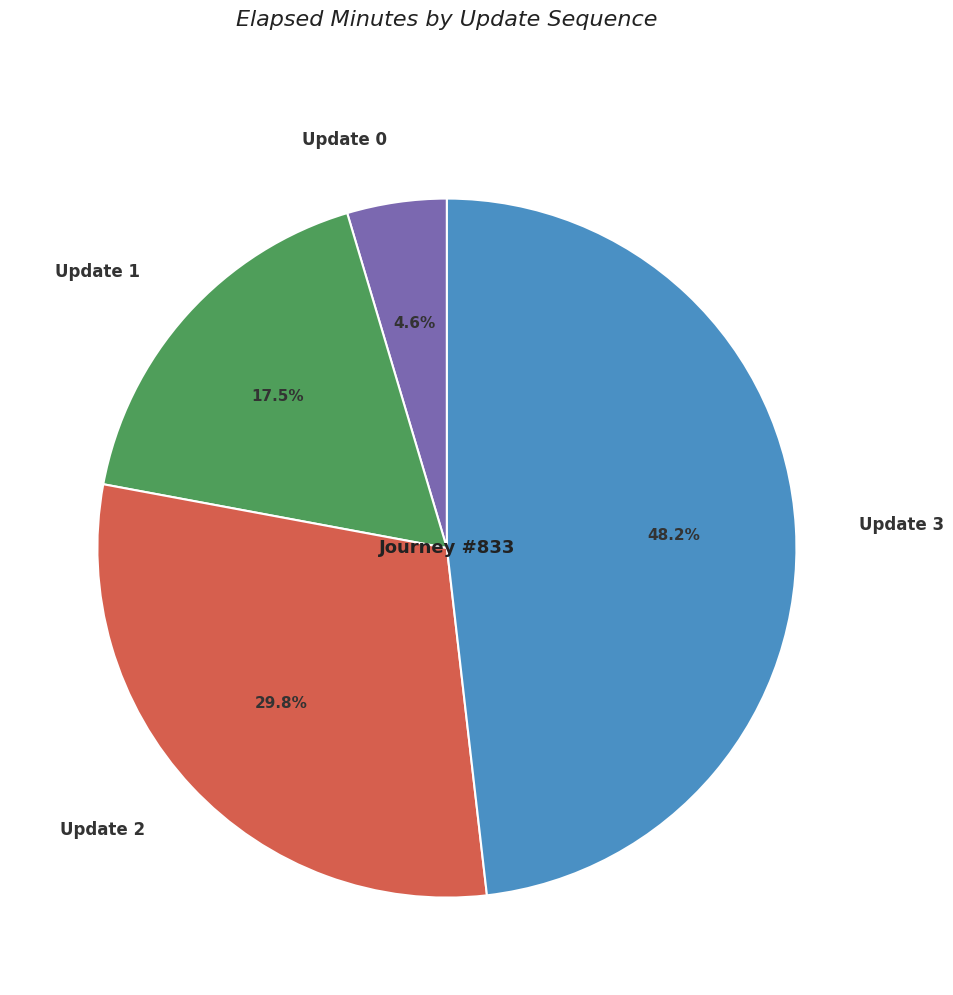

Approximately how many times larger is the value at Update 0 compared to Update 1?

0.3